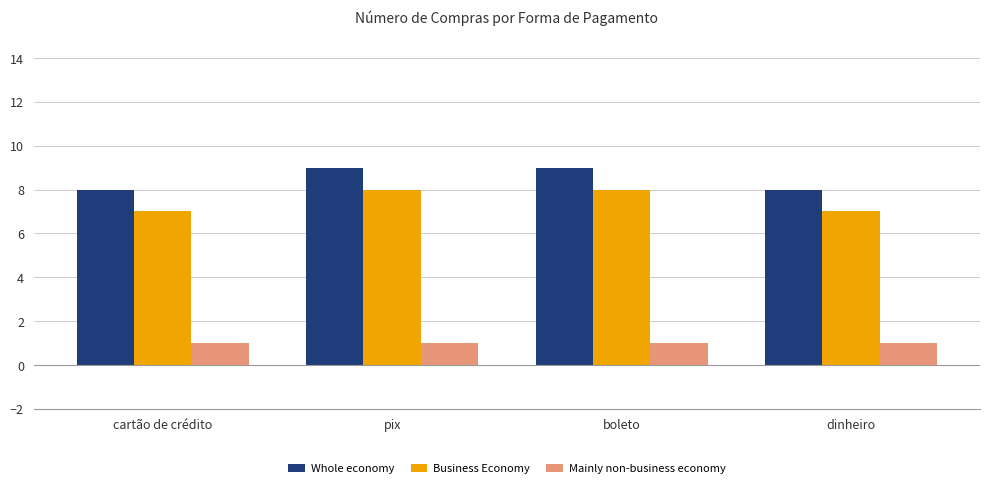

Rank the series at dinheiro from lowest to highest value.

Mainly non-business economy, Business Economy, Whole economy